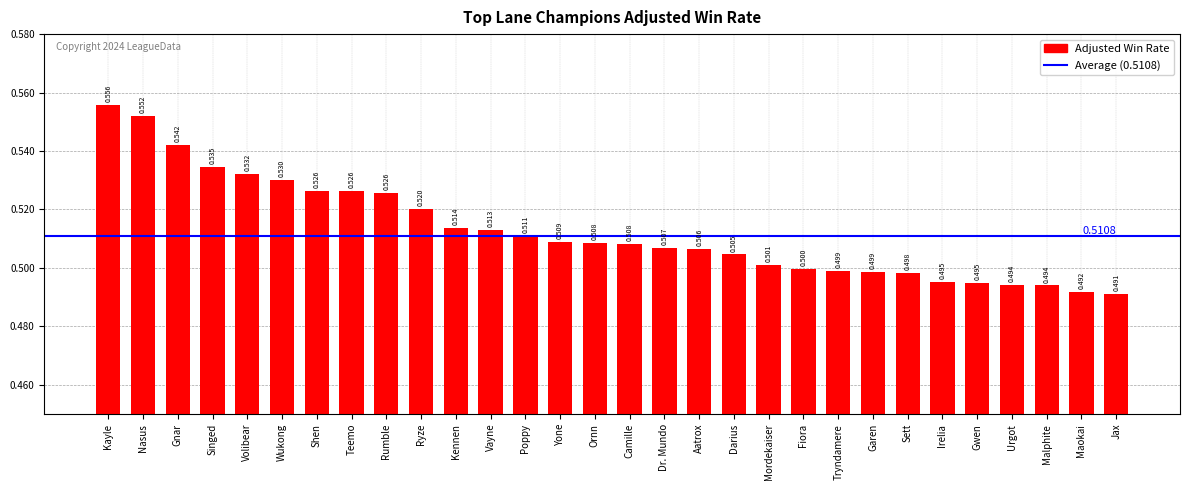

Are the bars grouped side by side (vs. stacked)?

No